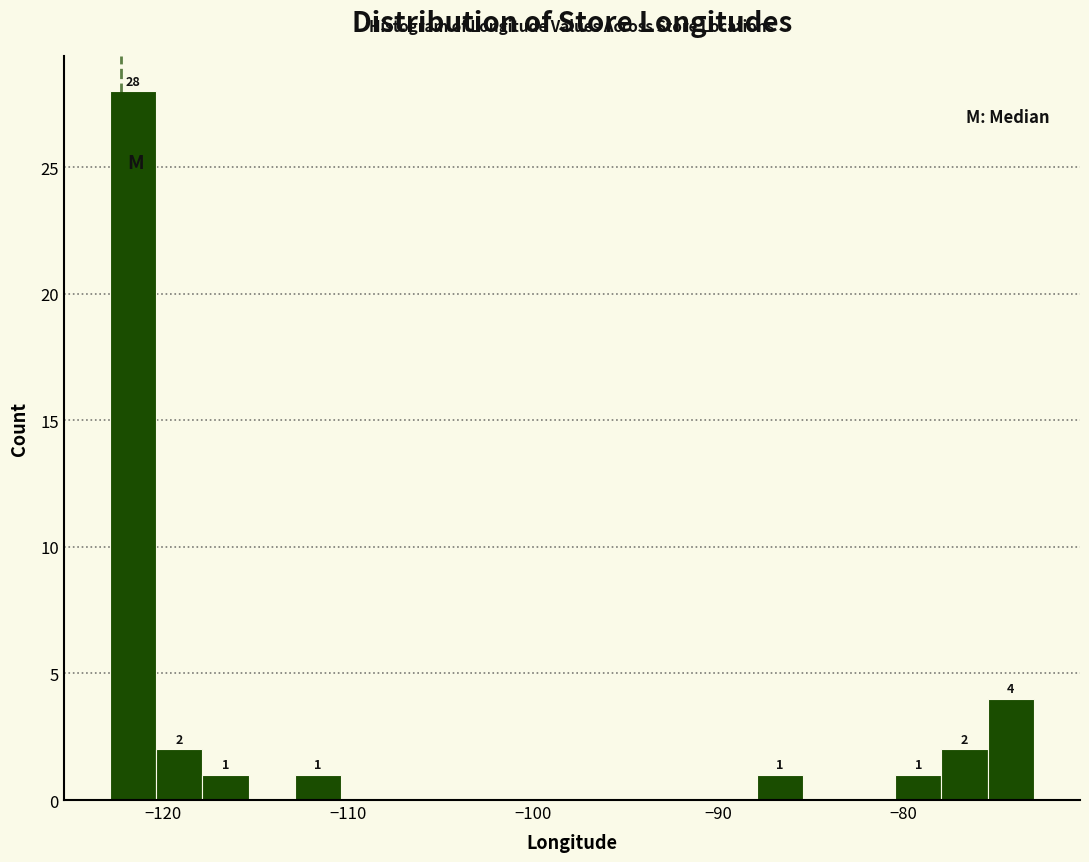

Around what value on the x-axis is the tallest bar? Give the approximate position of its centre, as read against the axis.

-122